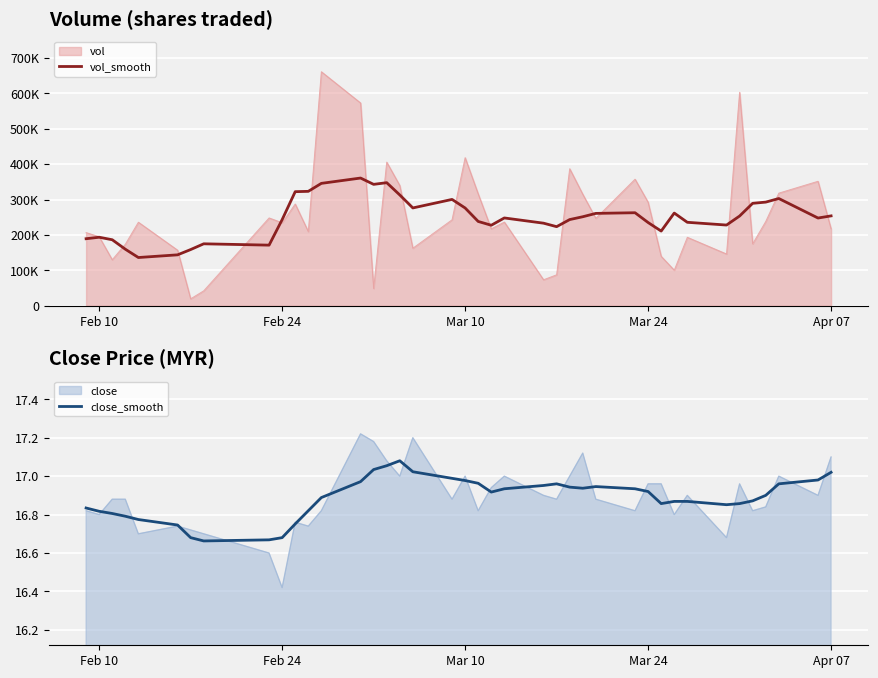

The vol_smooth series shows 129461.4 at 15. True or false?

False